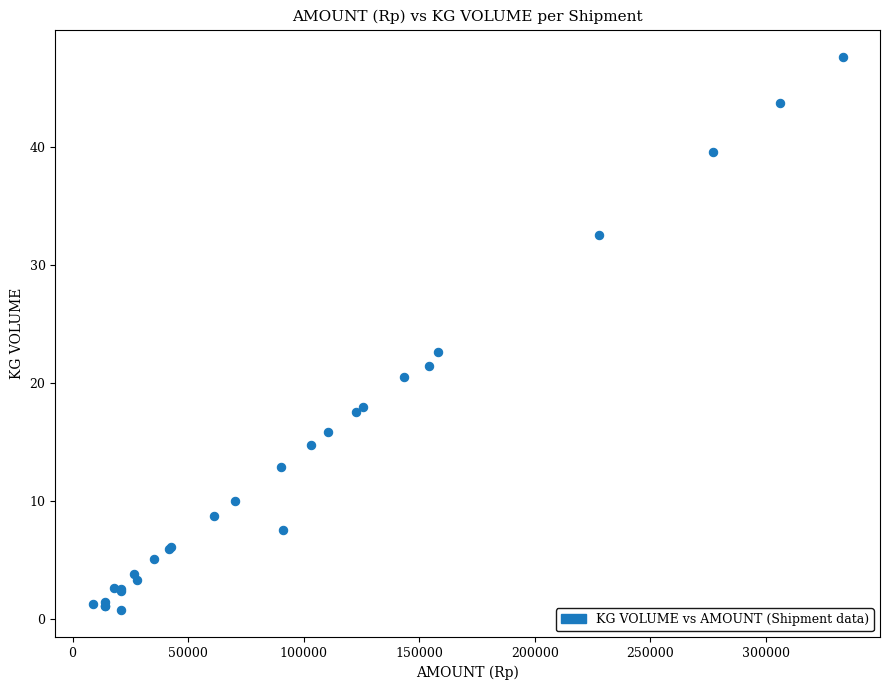

What Y value in the scatter plot is closest to 24?

22.6